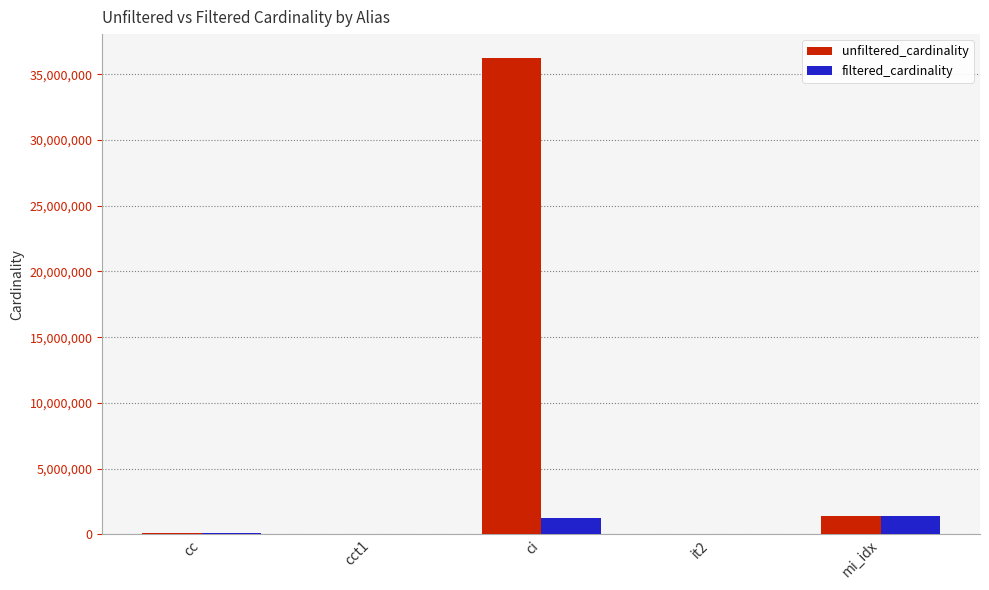

What is the approximate value of filtered_cardinality at cct1?

2